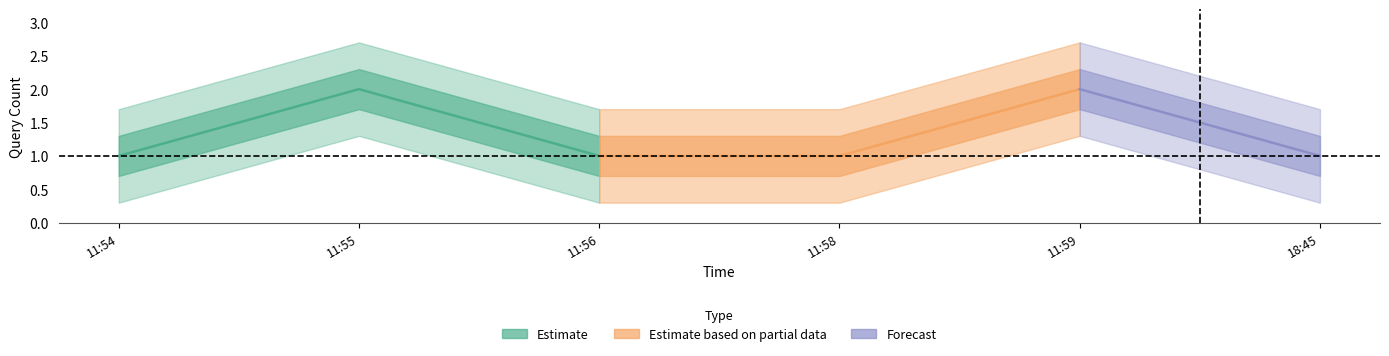

Does the chart have visible grid lines?

No